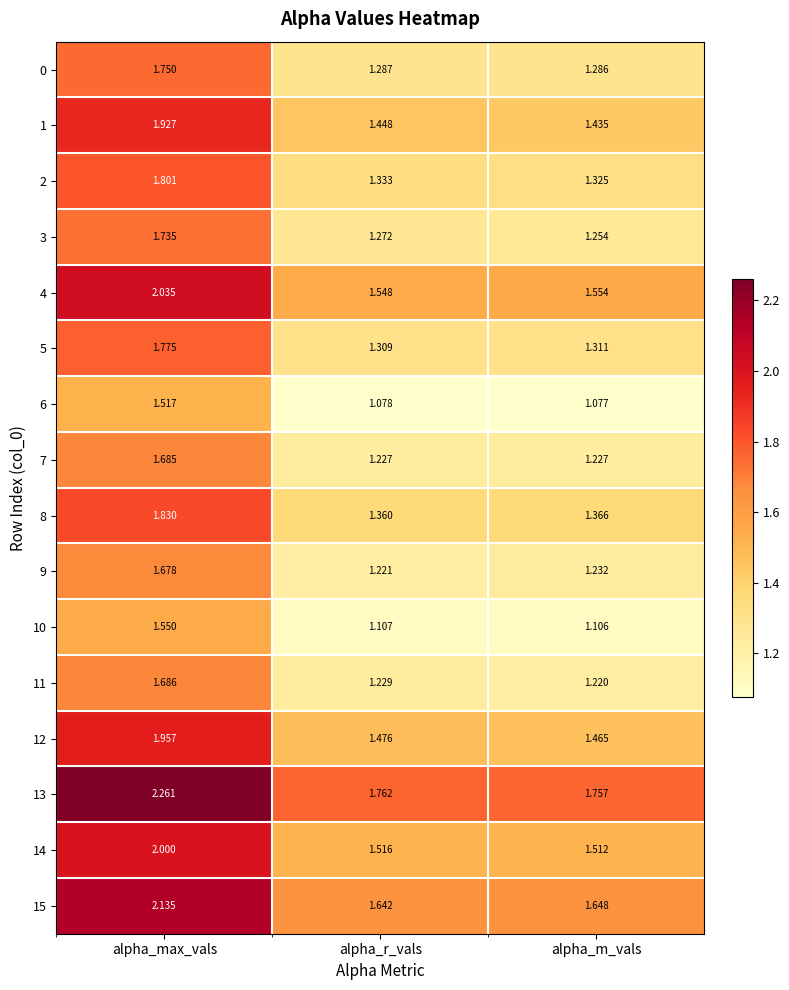

At which category does the chart reach its peak across all series?

alpha_max_vals